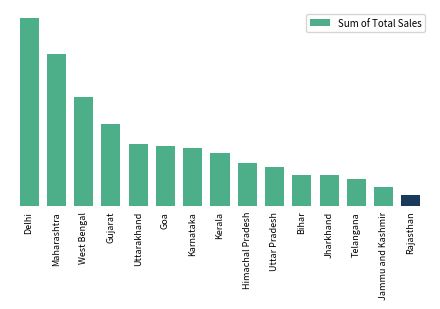

Is it true that the value at Bihar is 137128?

False